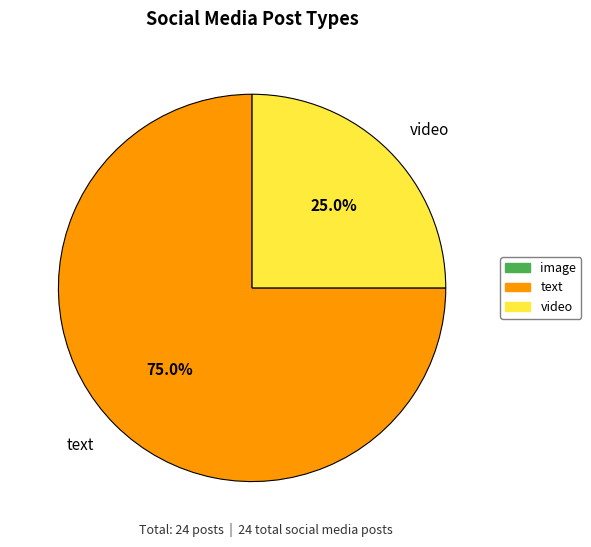

What is the smallest slice in the pie chart?

video